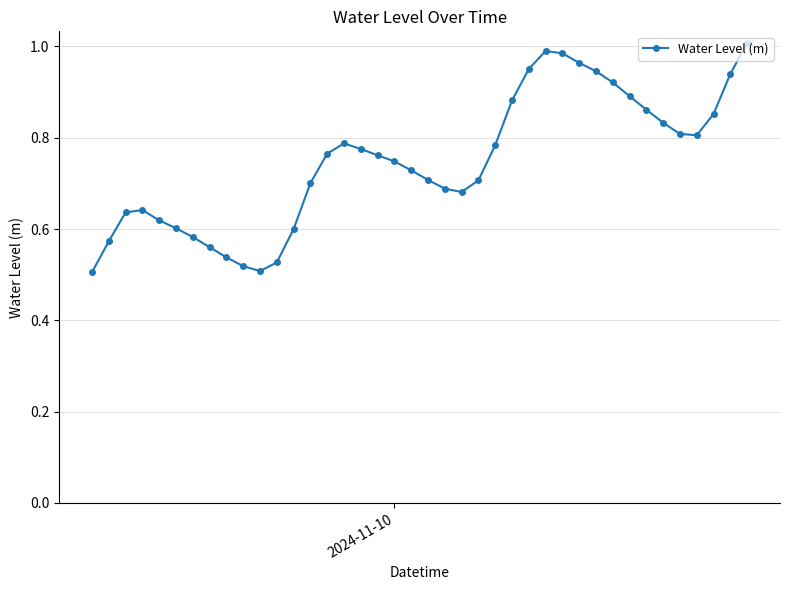

How many interior local peaks (higher than both neighbors) does the data have?

3